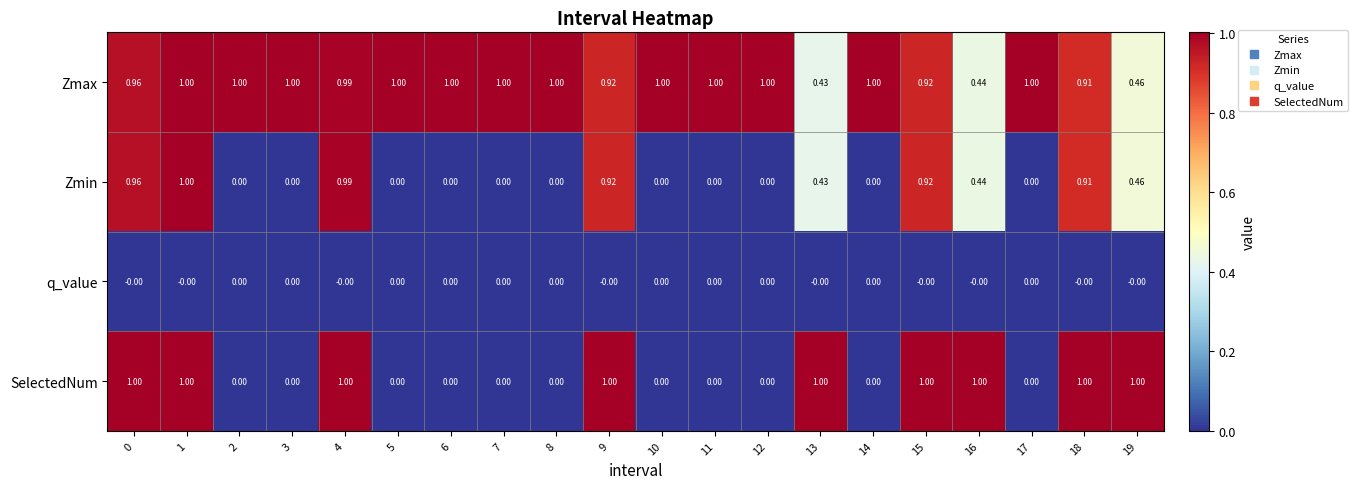

Between 3 and 13, which series saw the biggest shift?

SelectedNum